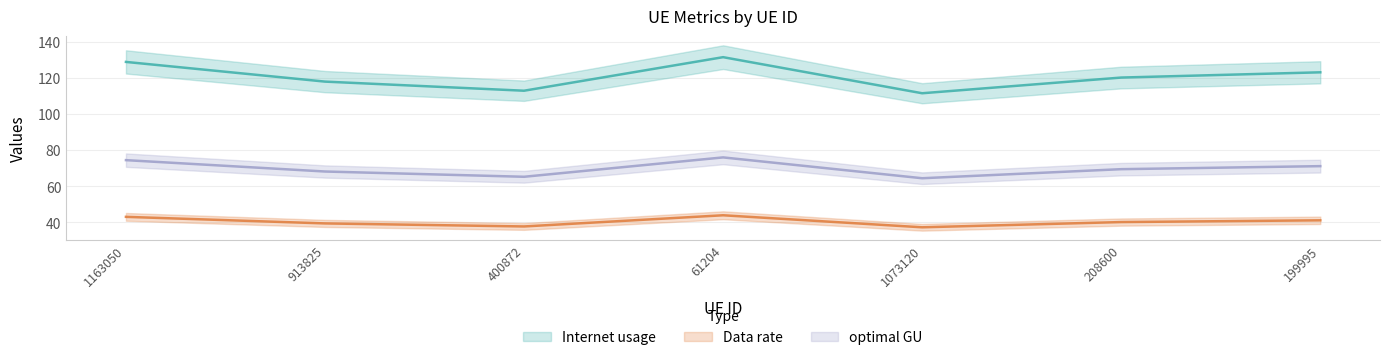

What is the difference between the highest and lowest values at 913825?

78.7